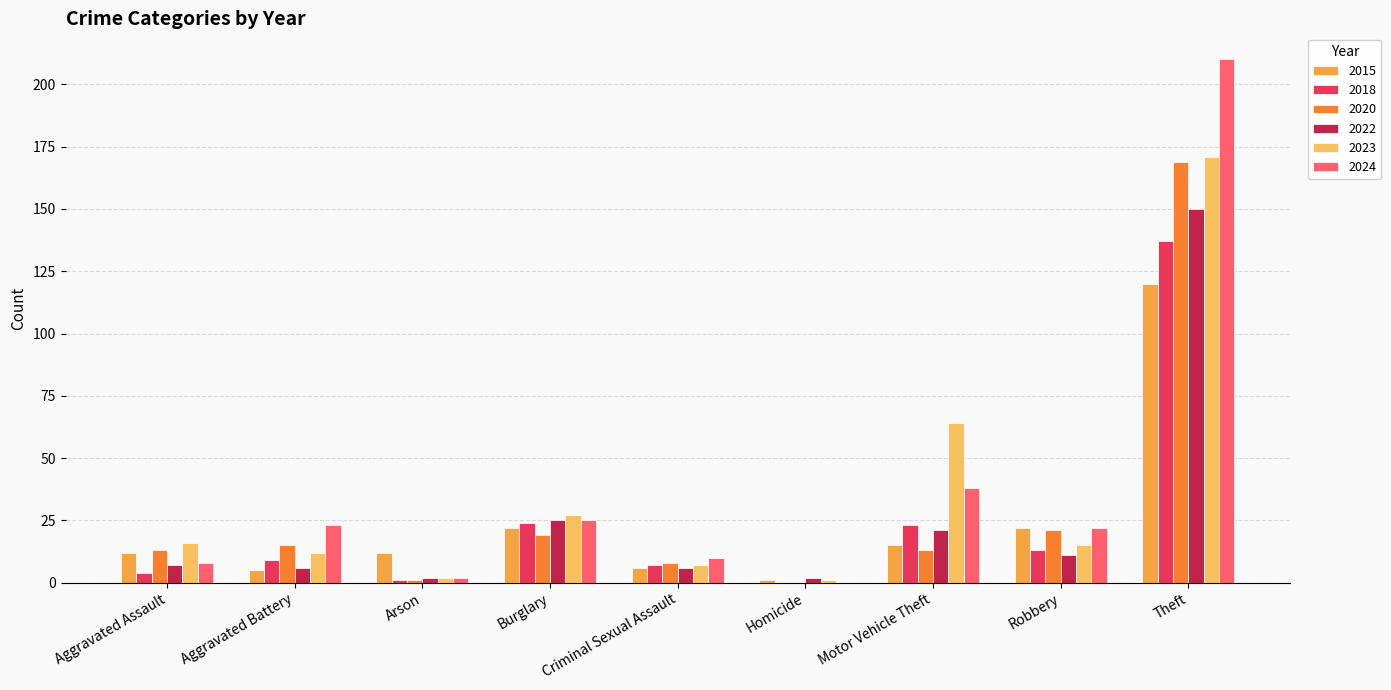

What are all the series names shown in the legend?

2015, 2018, 2020, 2022, 2023, 2024